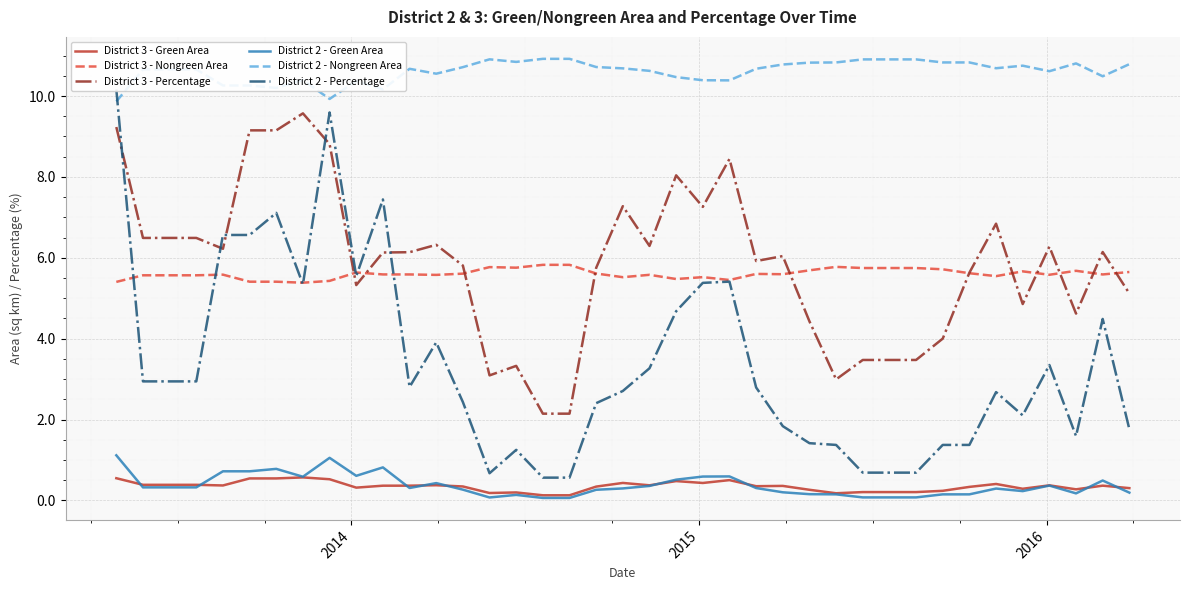

In District 2 - Percentage, how many points are higher than both neighbors (excluding endpoints)?

9